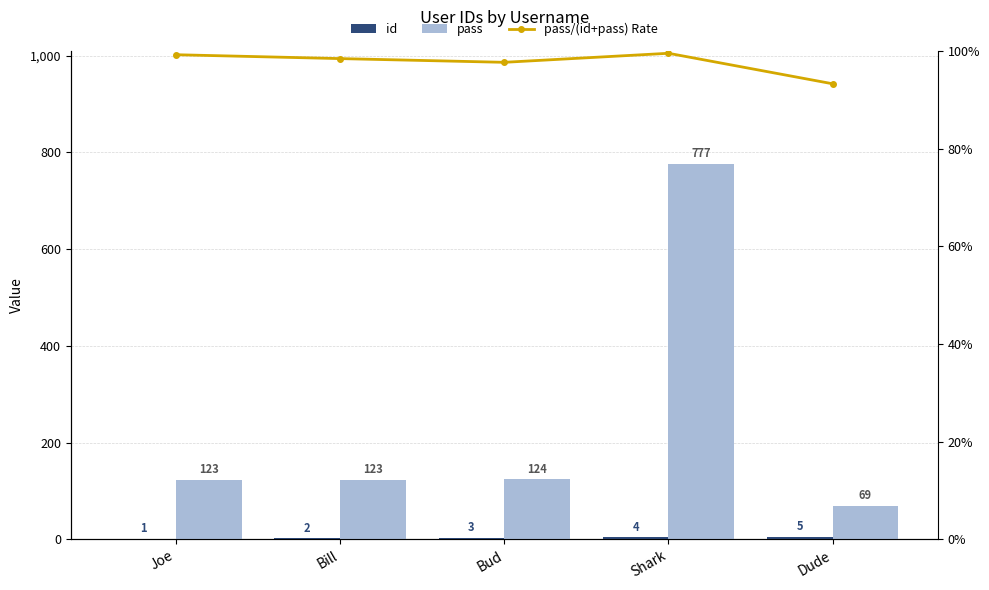

Count the number of data series in this chart.

3